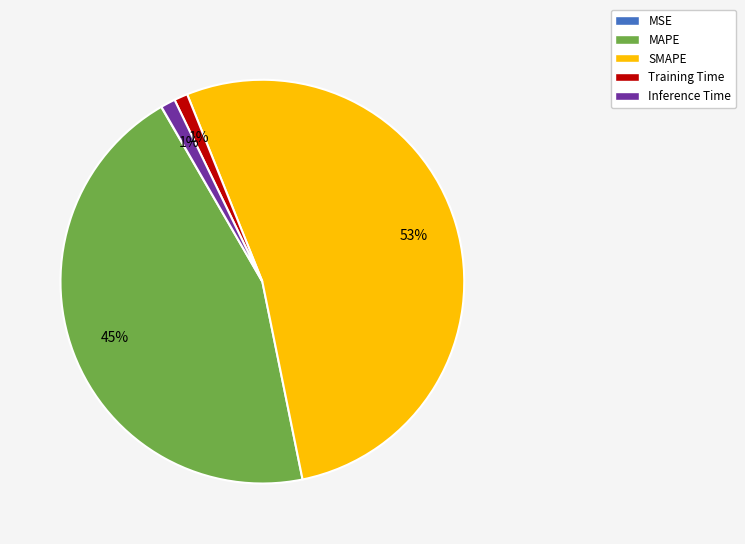

Is the sum of SMAPE and MAPE greater than half?

Yes